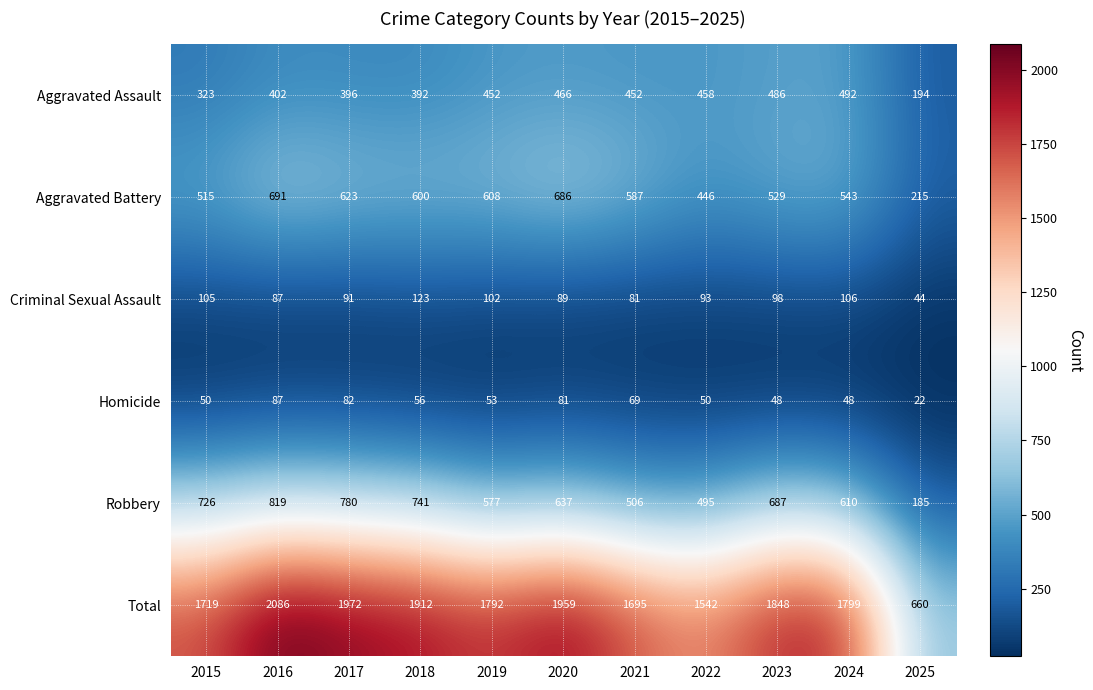

Which series changed the most between 2021 and 2022?

Total